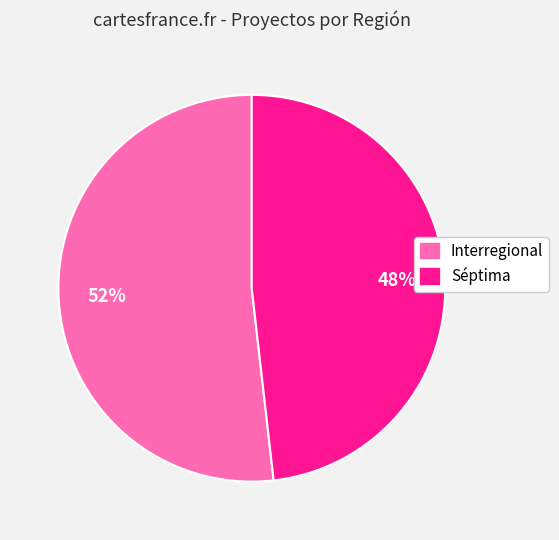

To the nearest percent, what portion does Séptima represent?

48%